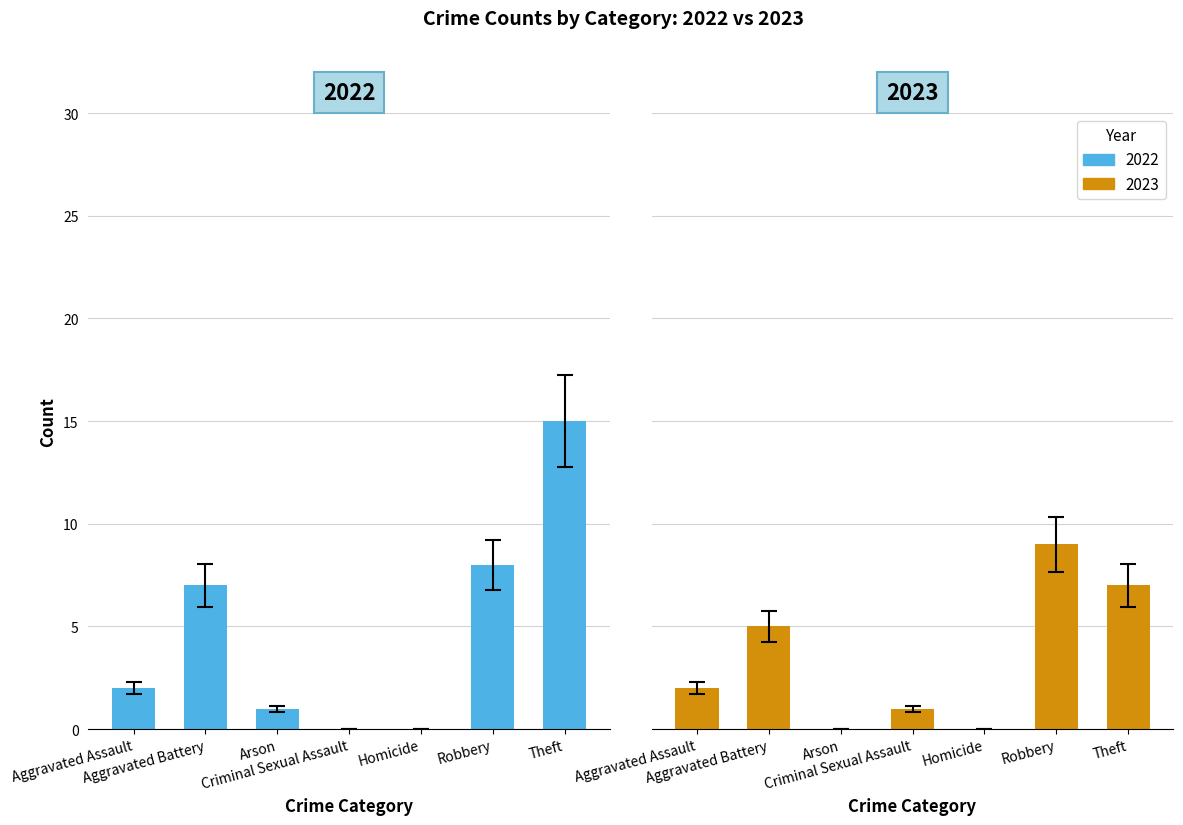

How many data points in 2022 are less than 7?

4